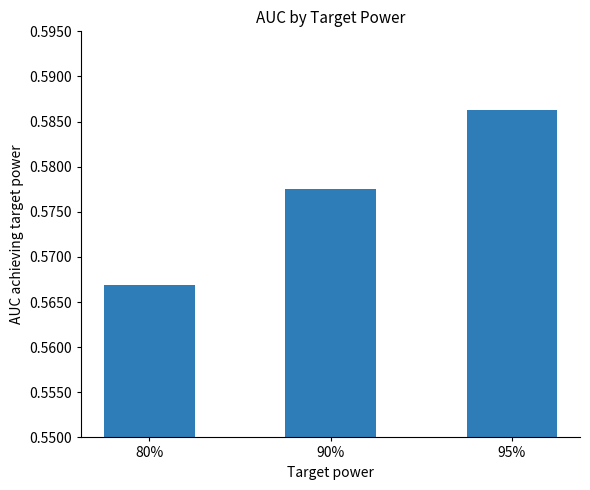

At which label is the value closest to 0?

80%